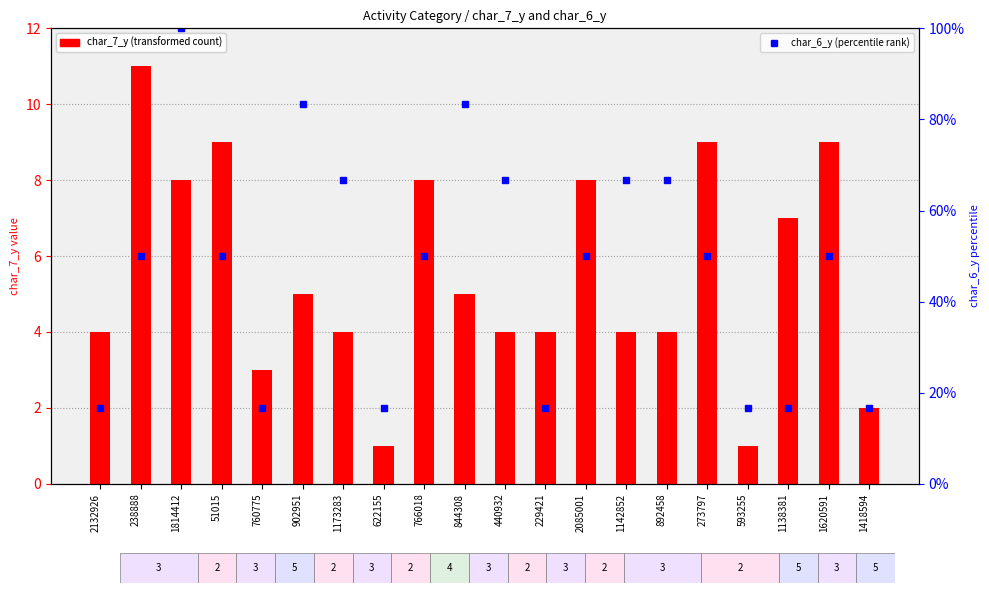

At which label is char_7_y (transformed count) closest to 6?

902951